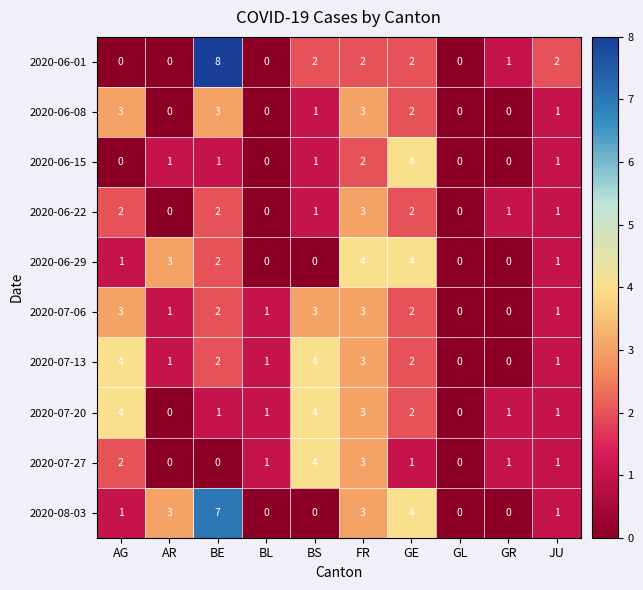

What is the total value across all series at JU?

11